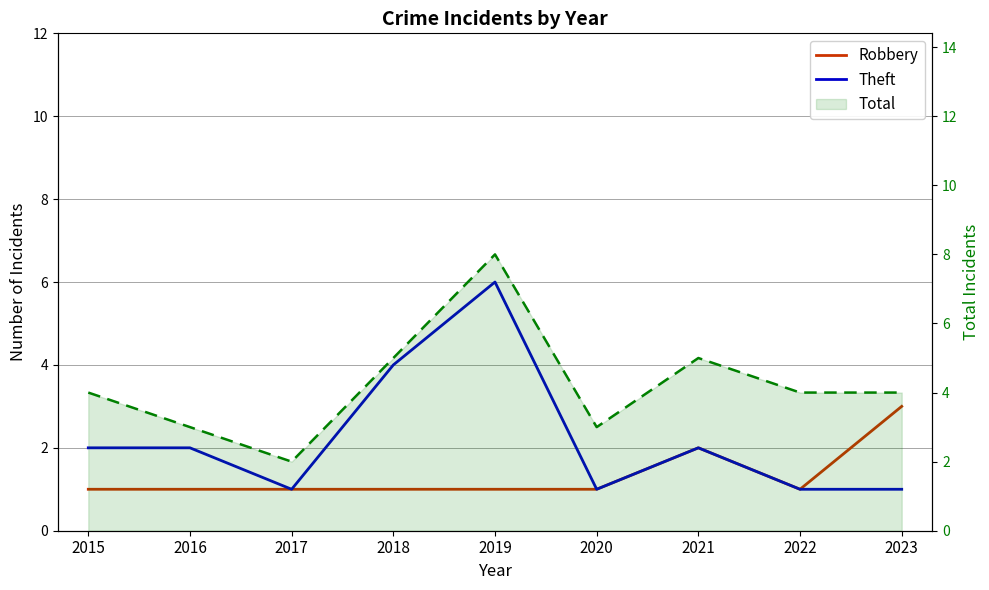

What is the maximum value shown in the chart?

8